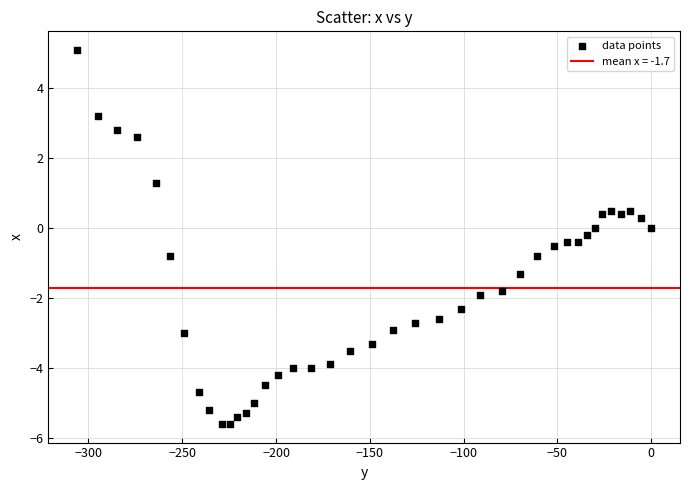

What is the range of X values (max minus min)?

306.0